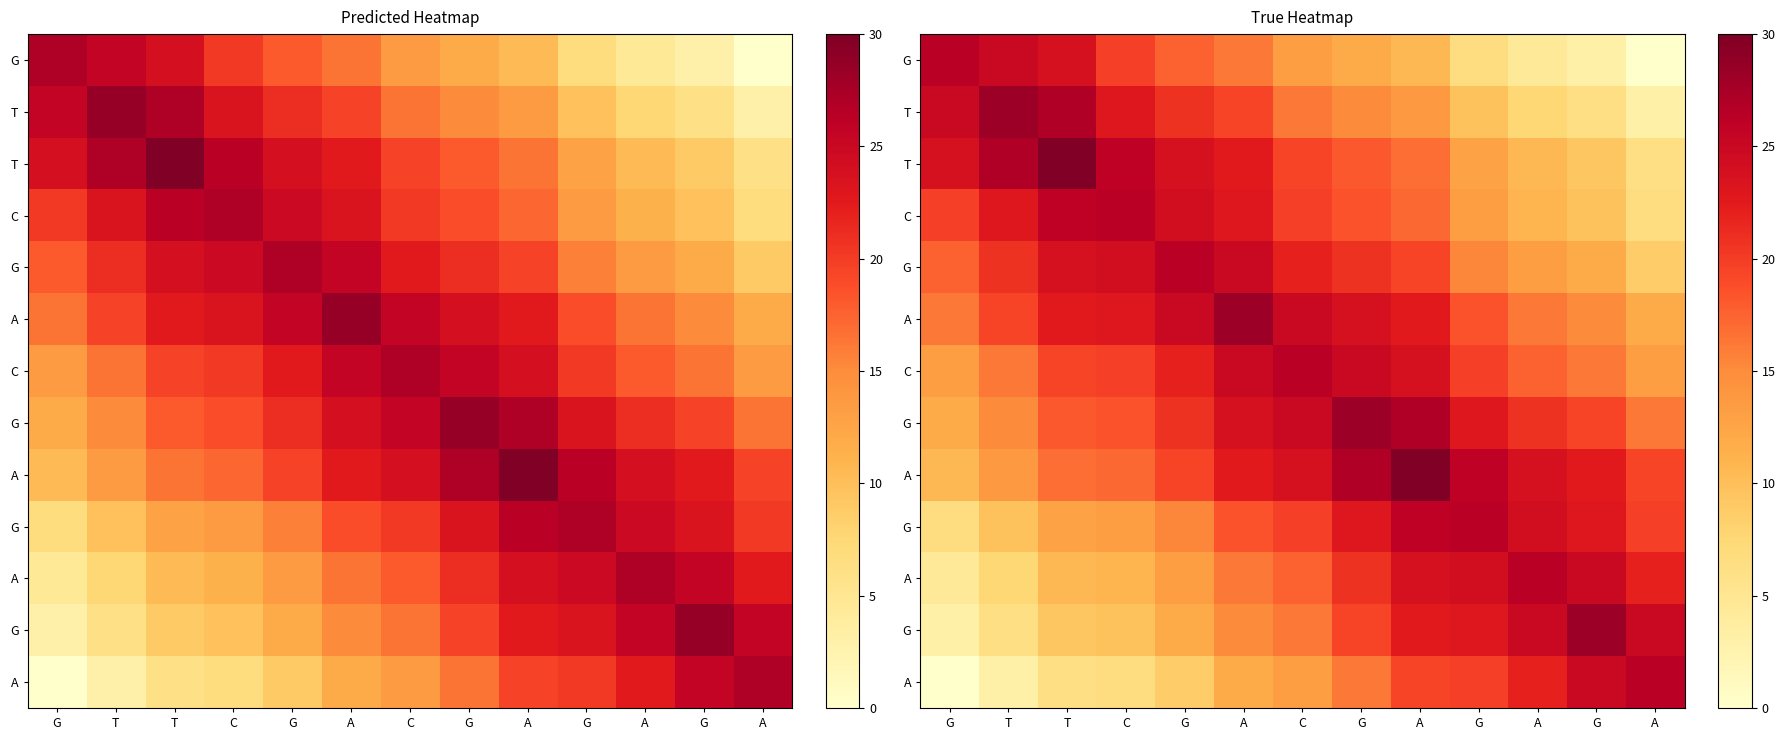

What is the difference between the highest and lowest values at A?

16.3